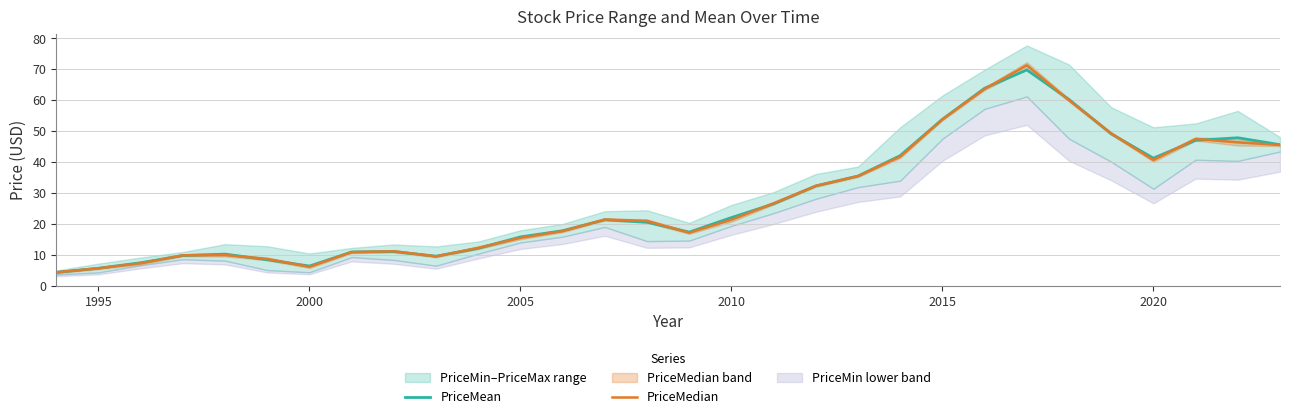

Reading left to right, transcribe all the data shown in this chart.

PriceMean: 4.3	5.7	7.5	9.8	10.3	8.4	6.4	10.9	11.1	9.6	12.1	15.8	17.8	21.4	20.5	17.4	22.1	26.5	32.3	35.5	42.1	53.9	63.9	69.8	60.2	49.1	41.3	47.0	47.9	45.6
PriceMedian: 4.4	5.7	7.3	9.9	9.9	8.7	6.2	10.9	11.2	9.5	12.3	15.5	17.7	21.4	21.0	17.2	21.4	26.7	32.3	35.5	41.8	53.8	63.7	71.3	60.0	49.3	40.7	47.5	46.4	45.5